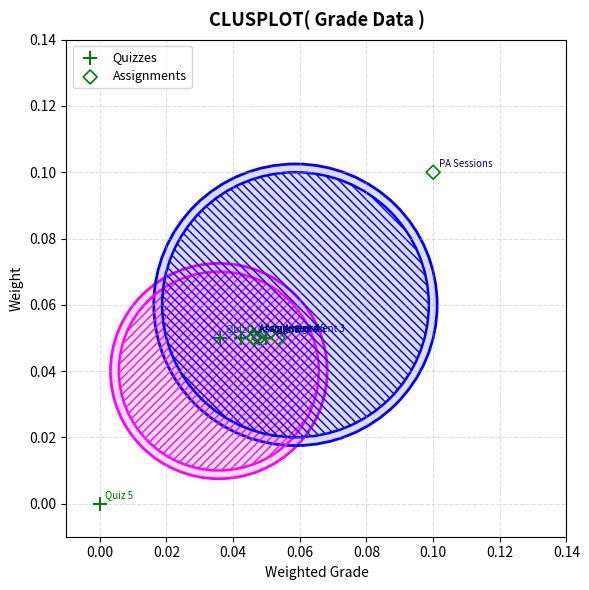

What are all the series names shown in the legend?

Quizzes, Assignments